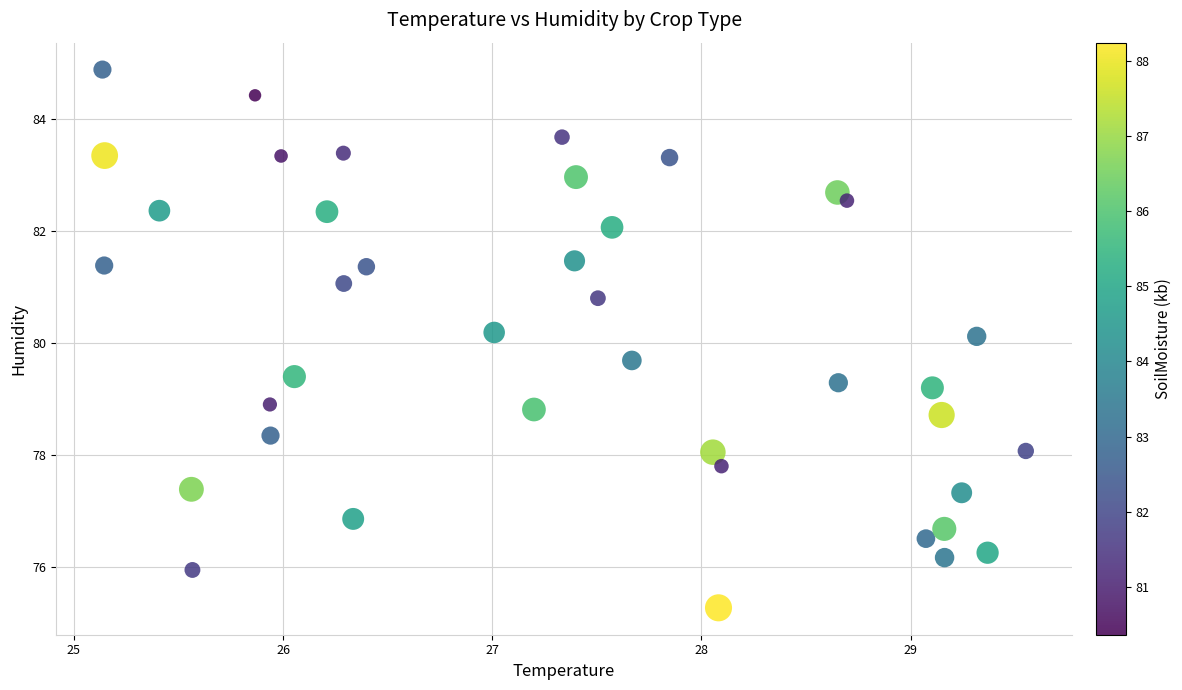

What is the range of Y values (max minus min)?

9.6